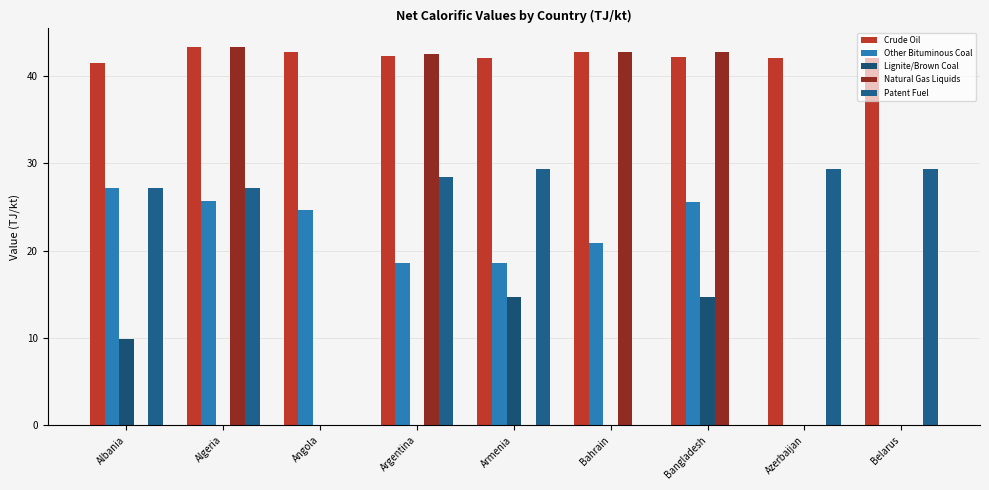

Between Bangladesh and Belarus, which is larger?

Bangladesh